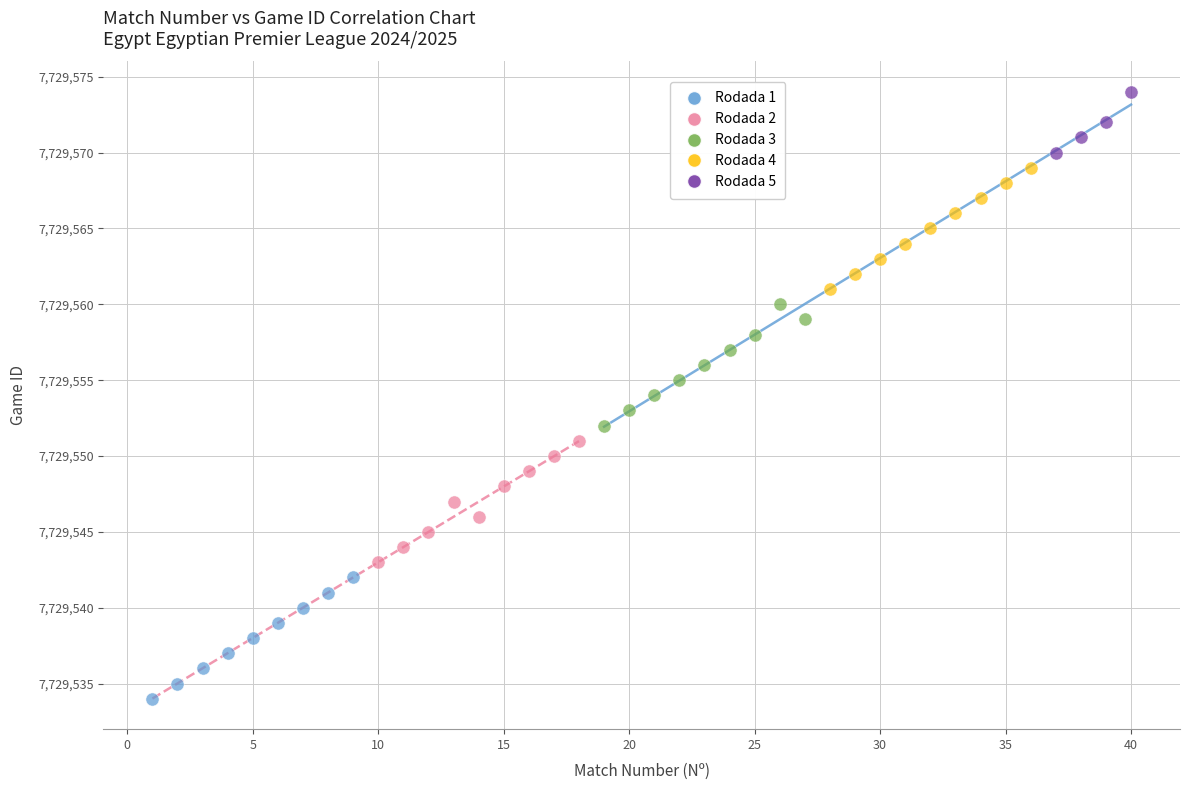

Which series reaches the maximum Y coordinate?

Rodada 5